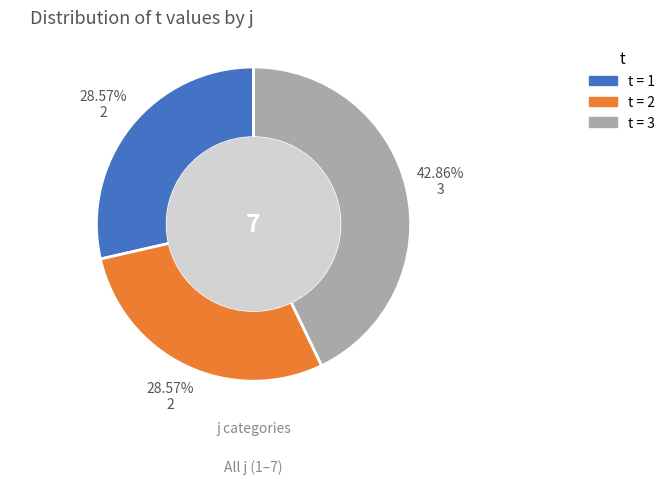

How many slices are in this pie chart?

3